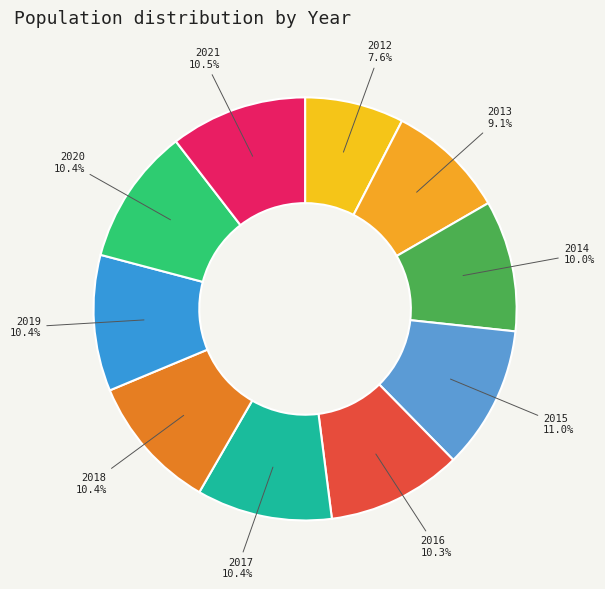

To the nearest percent, what percentage of the pie is 2013?

9%